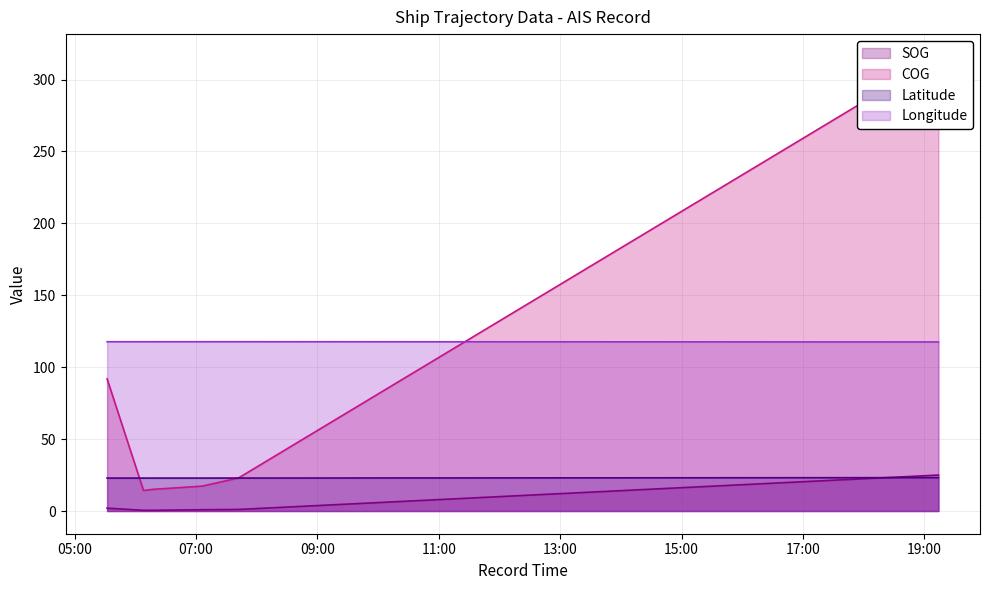

What is the maximum value for Longitude?

117.7